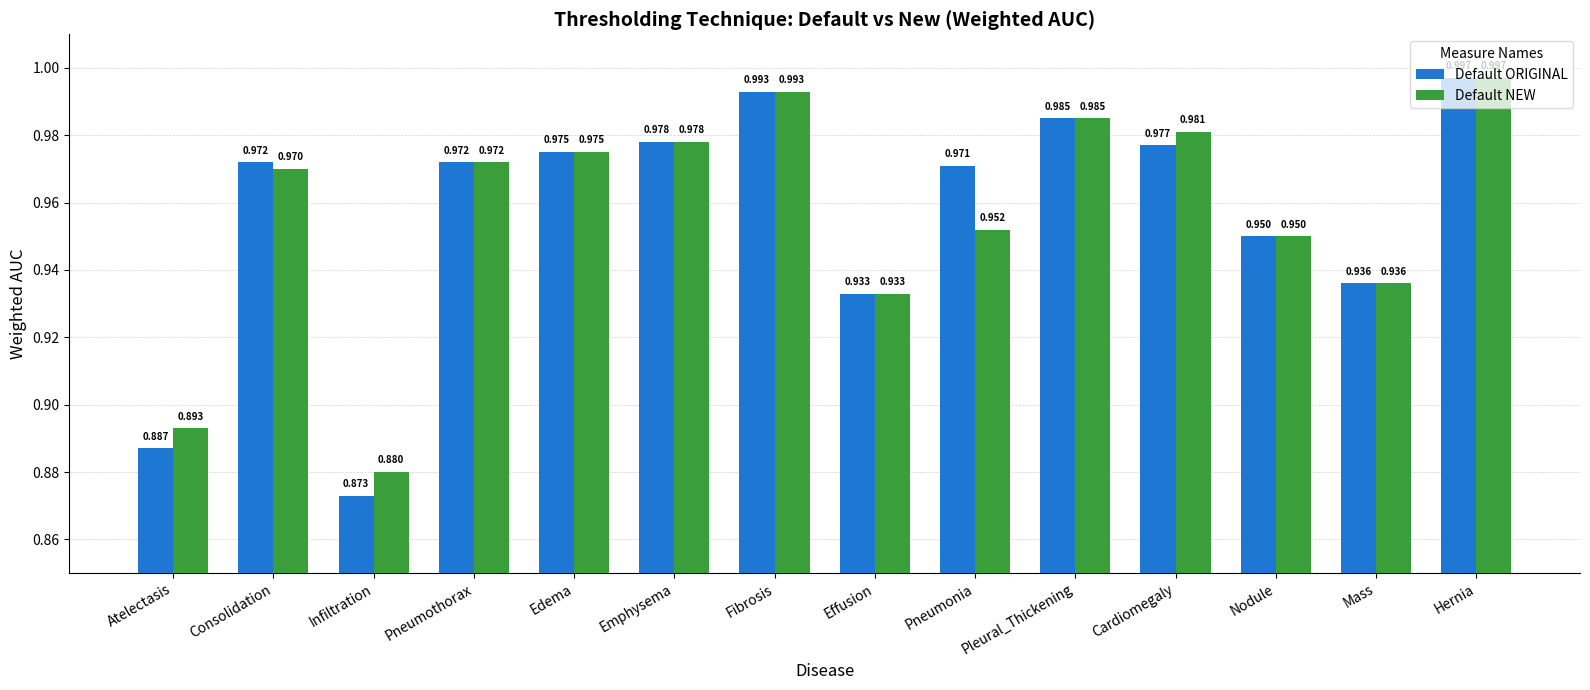

At which category does the chart reach its minimum across all series?

Infiltration